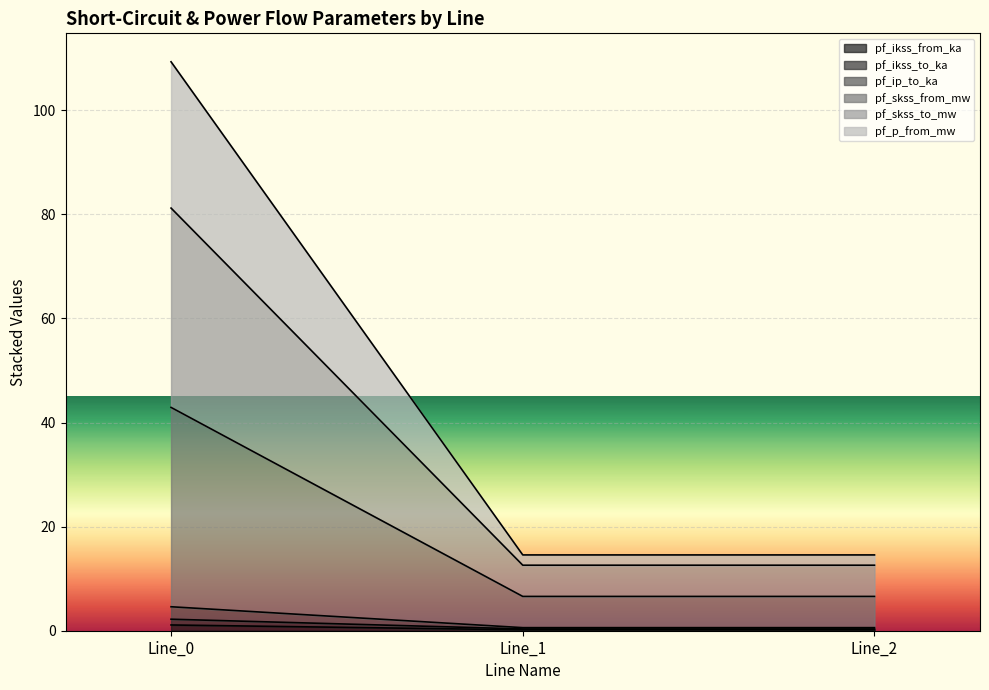

List the labels in order of pf_ip_to_ka value, largest first.

Line_0, Line_1, Line_2